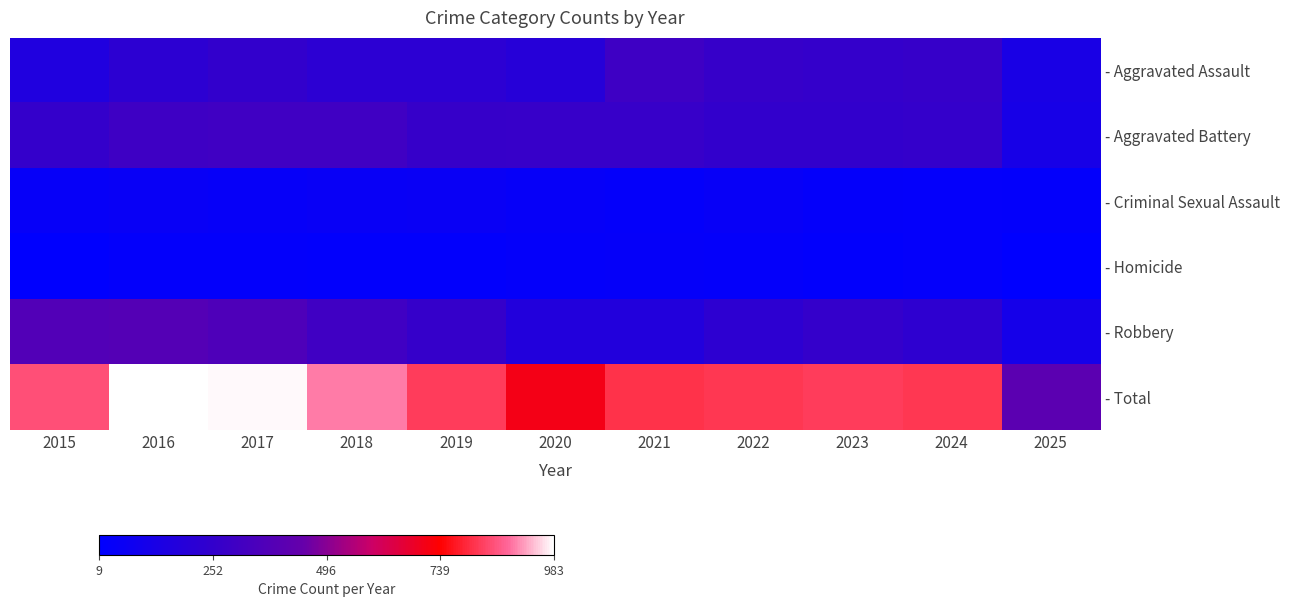

Which series has the largest range (max minus min)?

- Total